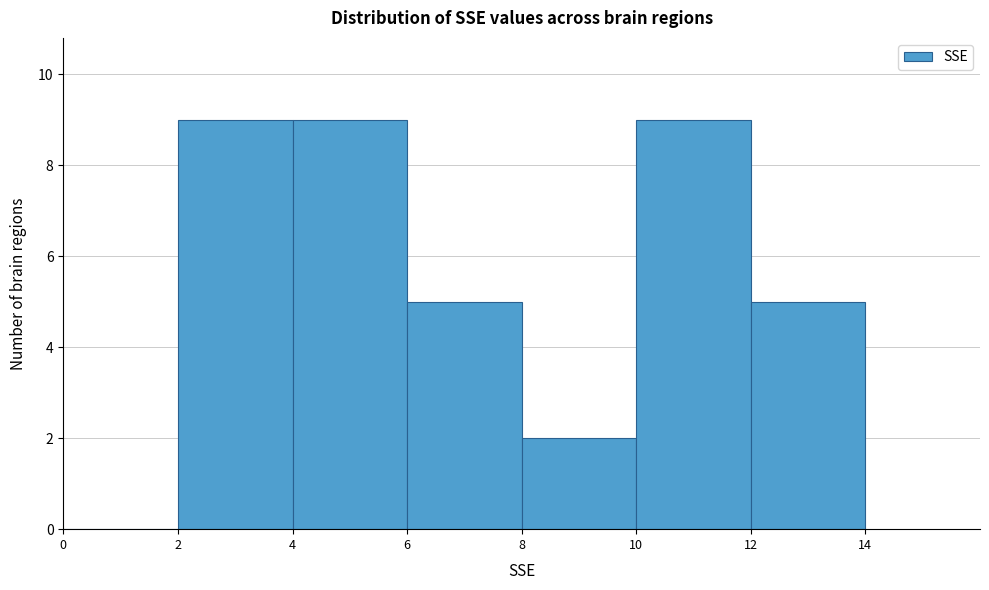

Reading left to right, transcribe this chart: for each bar, give the range it covers on the x-axis and its height. The values are not printed on the chart, so give them approximately, as read against the axis.

0 to 2: 0
2 to 4: 9
4 to 6: 9
6 to 8: 5
8 to 10: 2
10 to 12: 9
12 to 14: 5